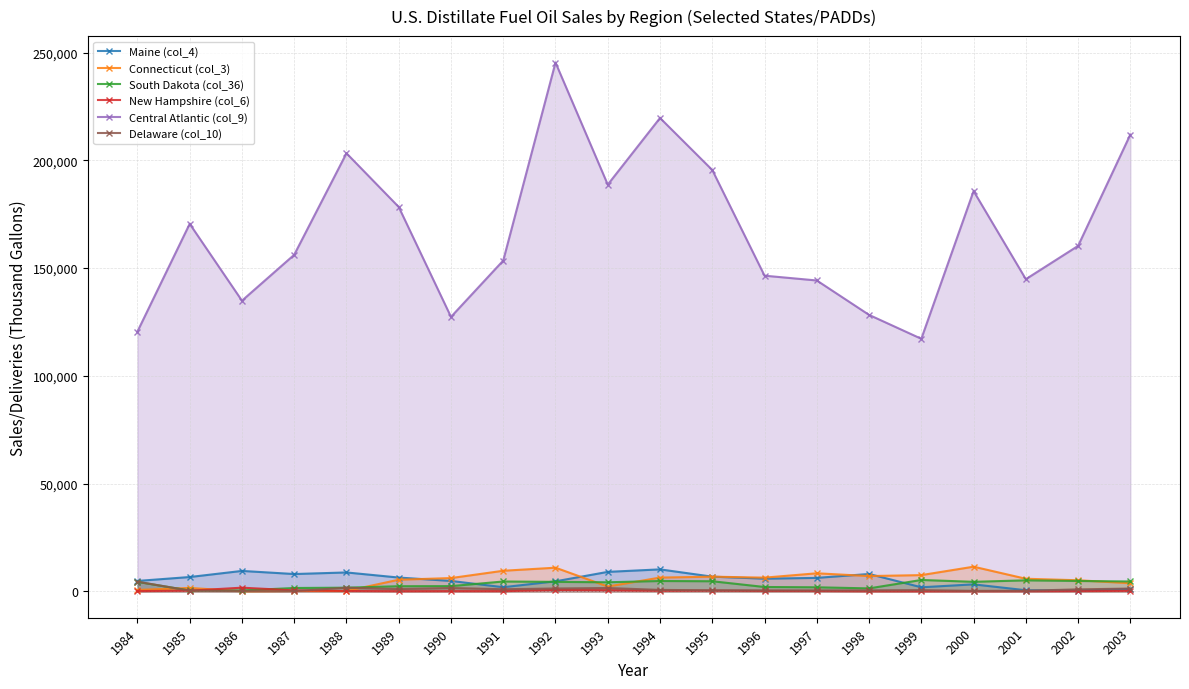

How many intersections are there between South Dakota (col_36) and Connecticut (col_3)?

6